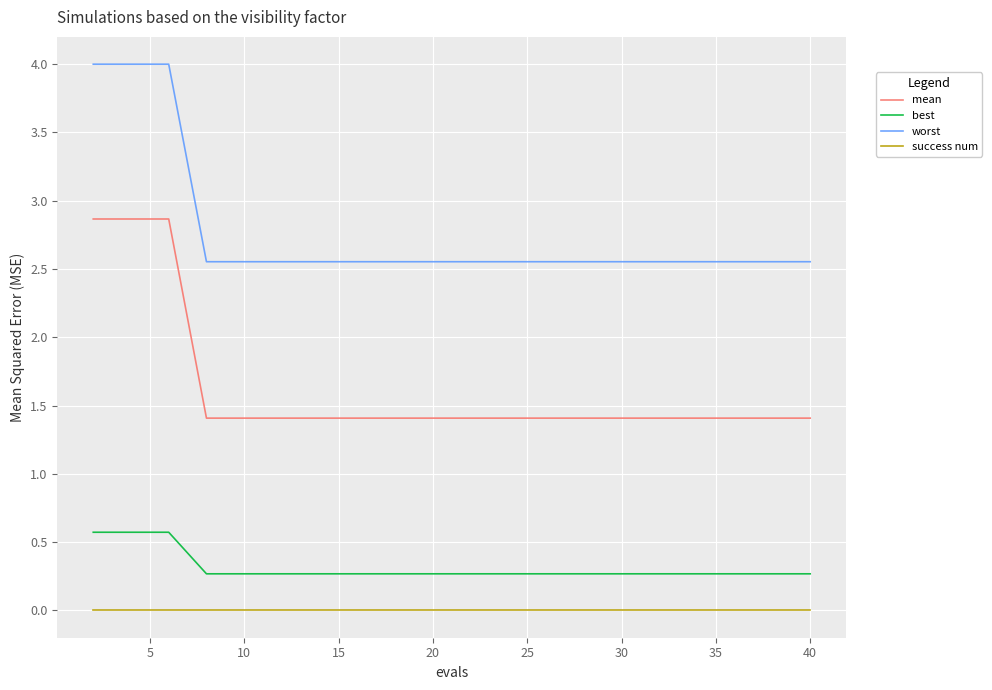

True or false: mean and success num cross at least once.

False